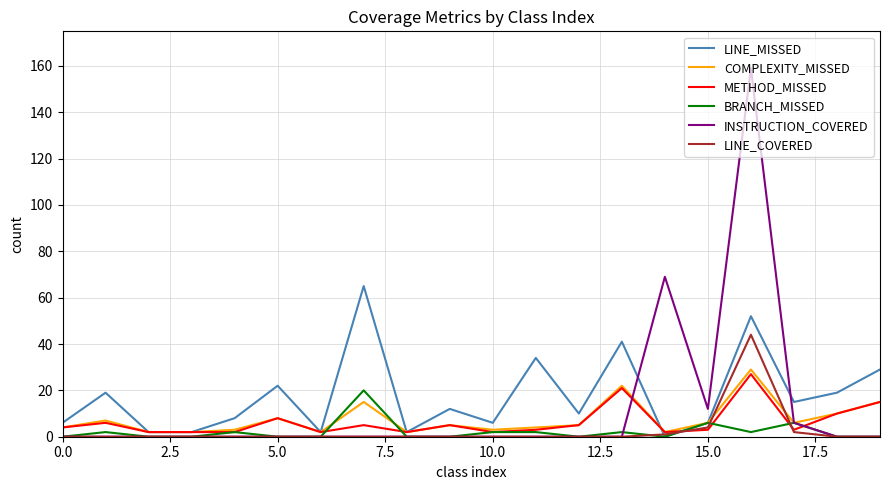

Reading right to left, transcribe all the data shown in this chart.

LINE_MISSED: 29	19	15	52	6	0	41	10	34	6	12	2	65	2	22	8	2	2	19	6
COMPLEXITY_MISSED: 15	10	6	29	6	2	22	5	4	3	5	2	15	2	8	3	2	2	7	4
METHOD_MISSED: 15	10	3	27	3	2	21	5	3	2	5	2	5	2	8	2	2	2	6	4
BRANCH_MISSED: 0	0	6	2	6	0	2	0	2	2	0	0	20	0	0	2	0	0	2	0
INSTRUCTION_COVERED: 0	0	6	159	12	69	0	0	0	0	0	0	0	0	0	0	0	0	0	0
LINE_COVERED: 0	0	2	44	4	1	0	0	0	0	0	0	0	0	0	0	0	0	0	0